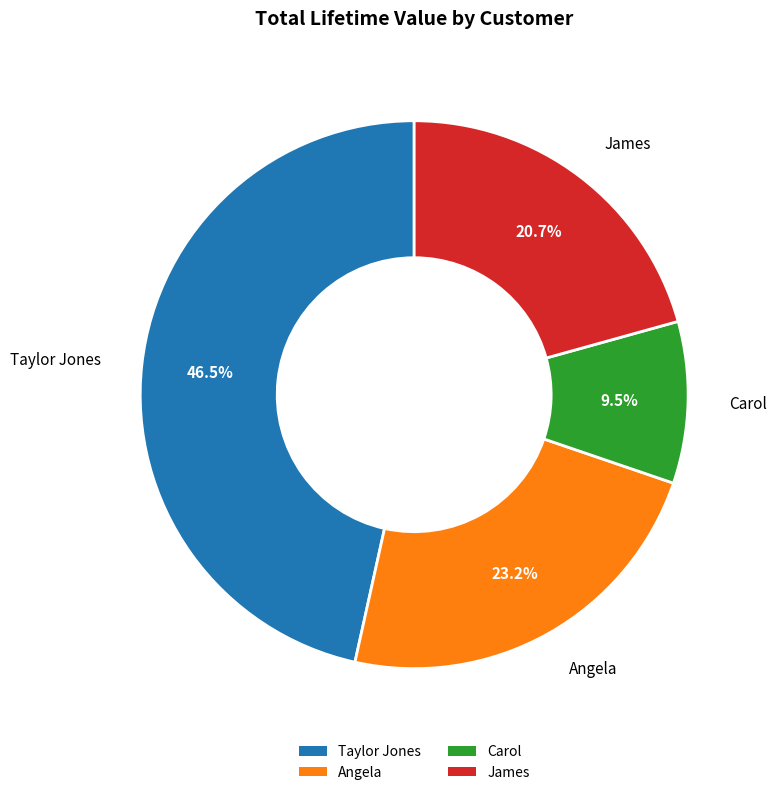

Rank the categories by value from lowest to highest.

Carol, James, Angela, Taylor Jones